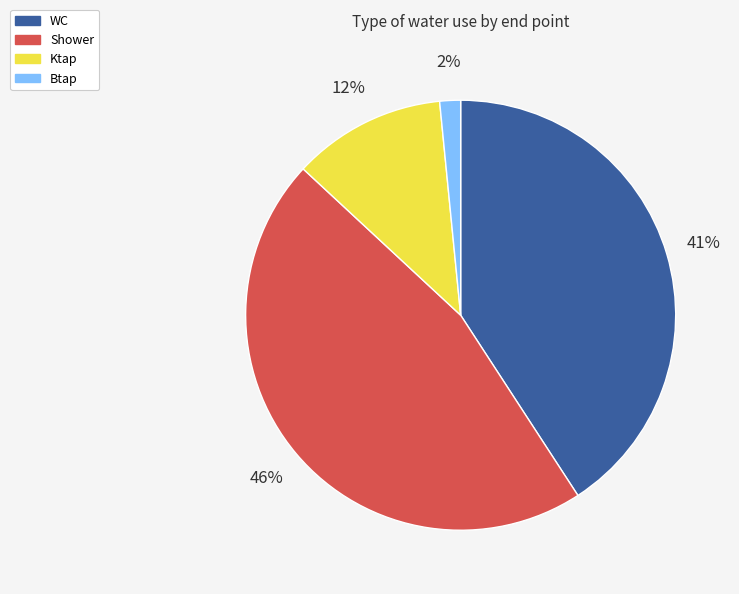

How many slices are in this pie chart?

4